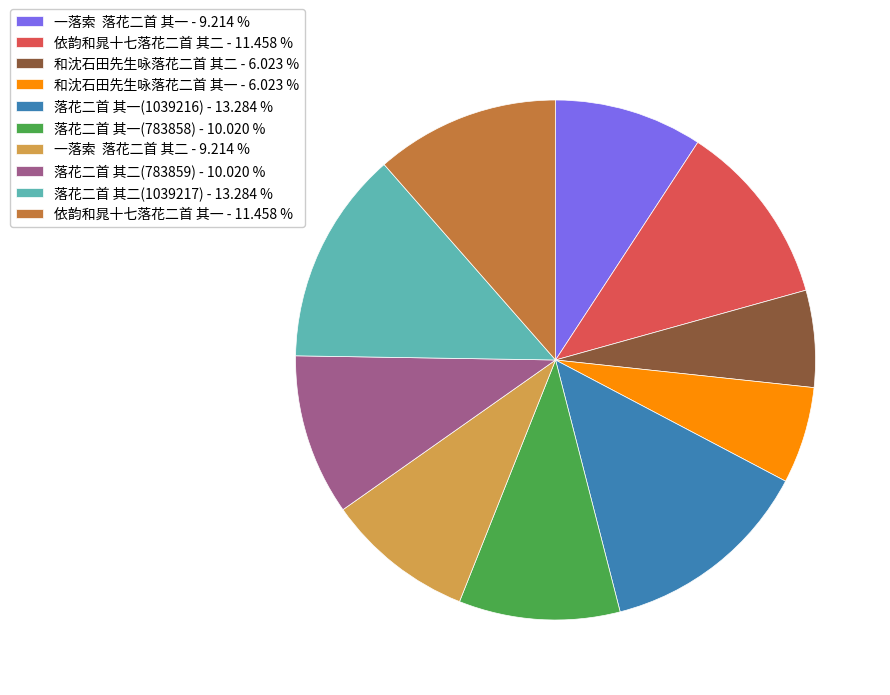

Approximately how many times larger is the value at 和沈石田先生咏落花二首 其一 - 6.023 % compared to 和沈石田先生咏落花二首 其二 - 6.023 %?

1.0